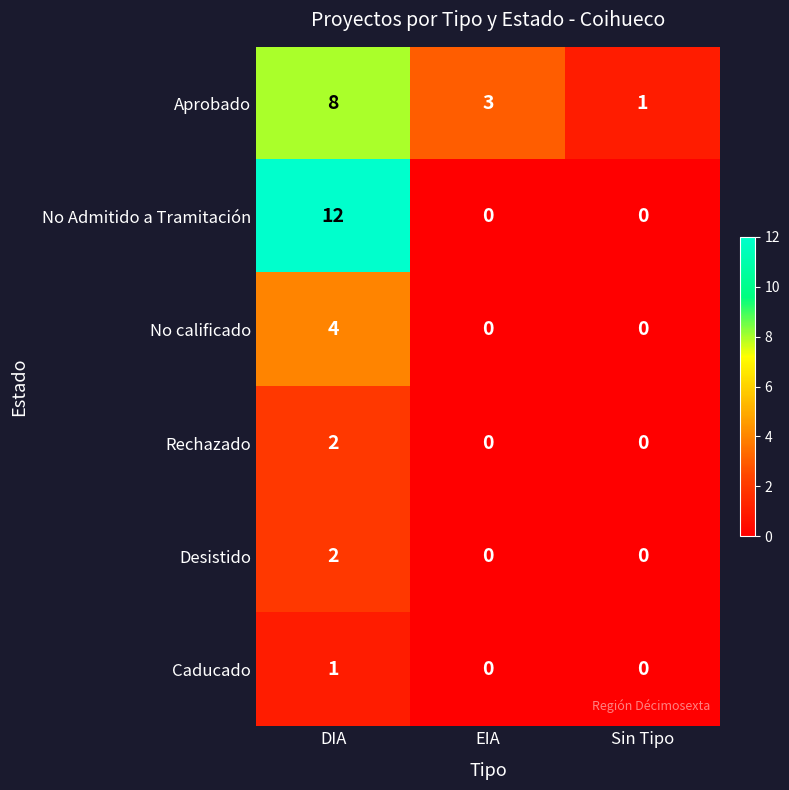

Which series changed the most between EIA and Sin Tipo?

Aprobado